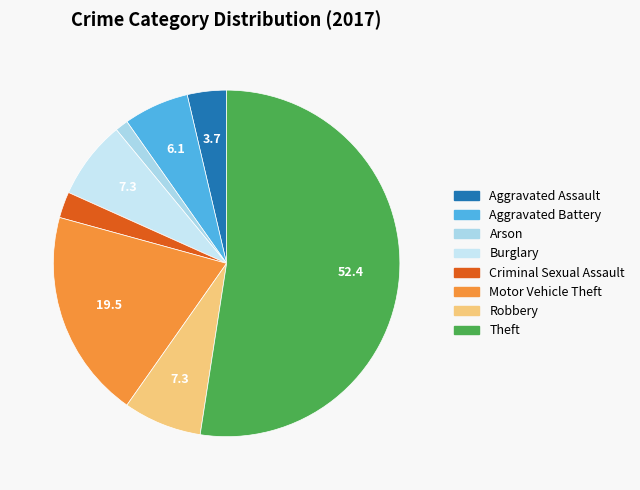

What is the total percentage of Burglary and Robbery?

14.6%